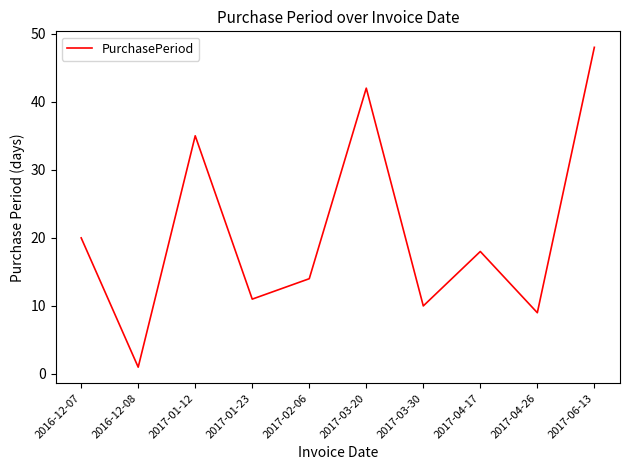

How many lines are shown in the chart?

1